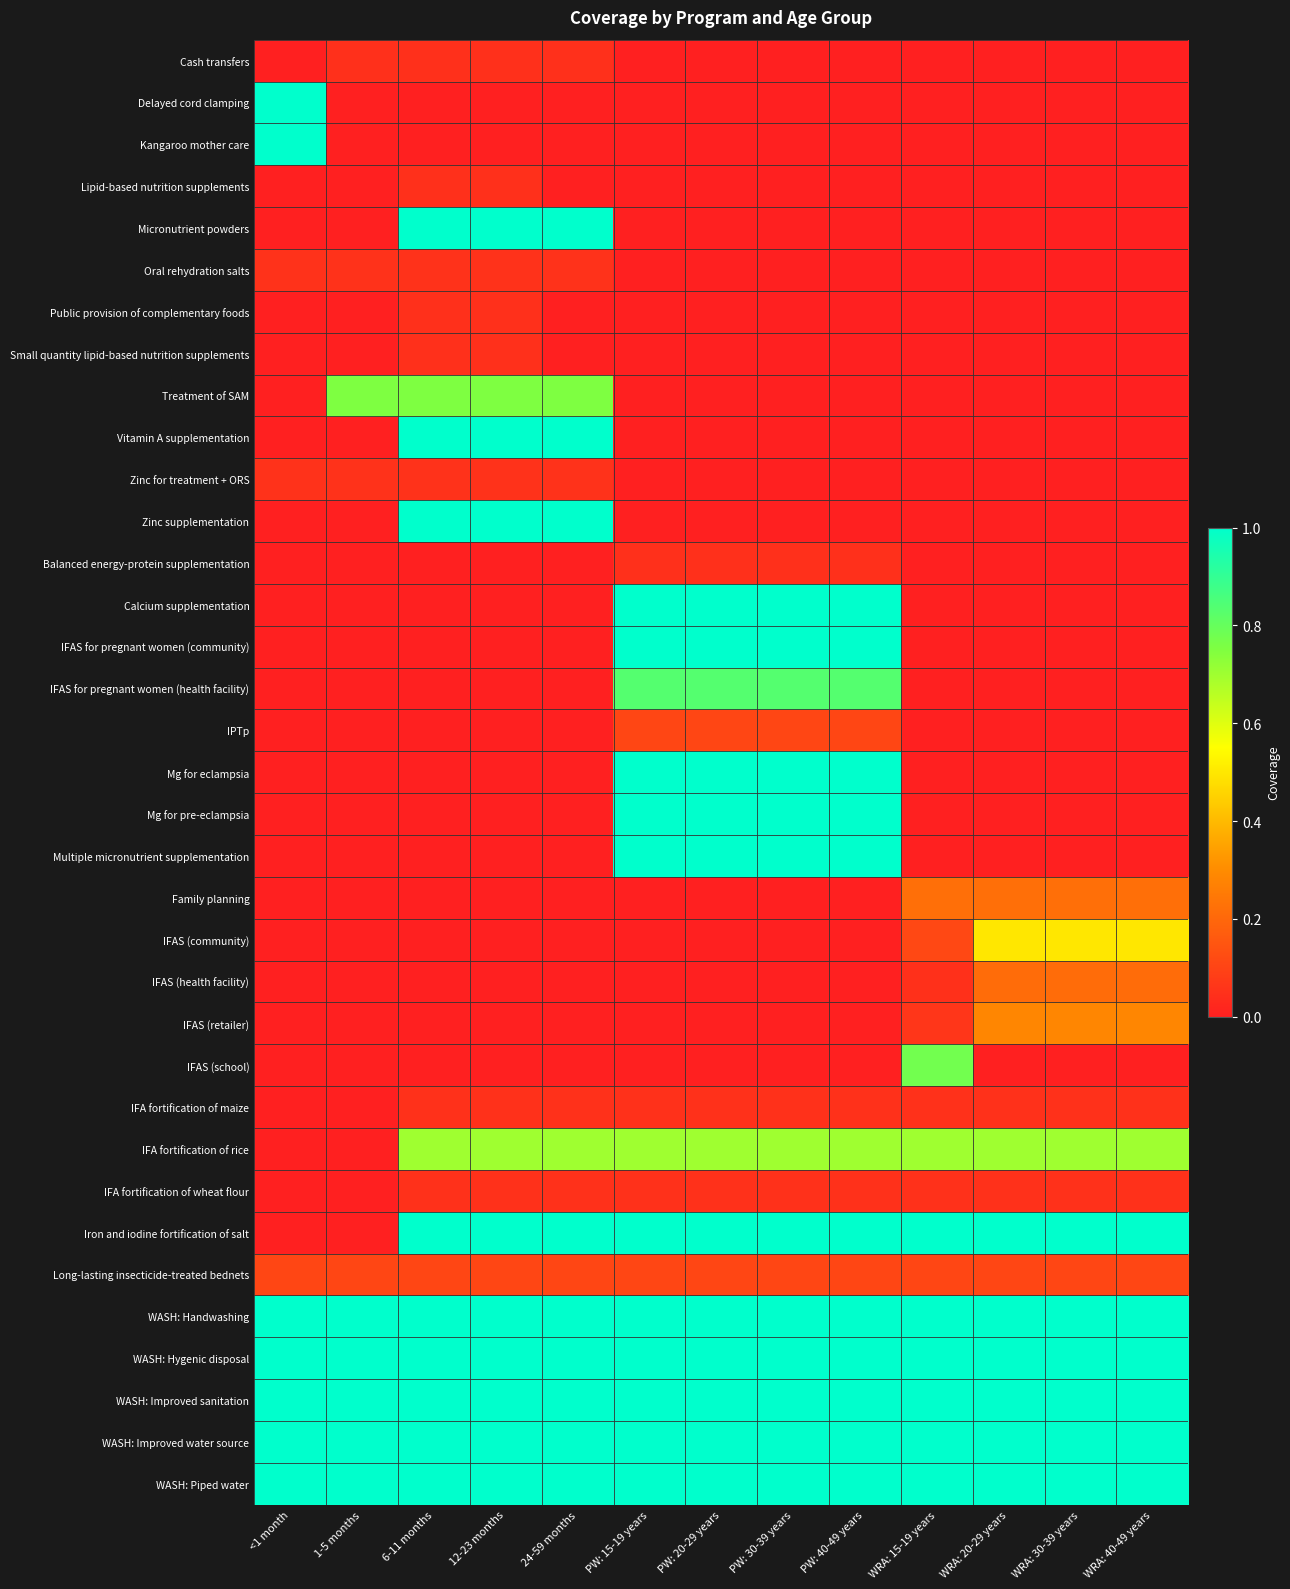

Rank the series by their maximum value, from lowest to highest.

Cash transfers, Lipid-based nutrition supplements, Public provision of complementary foods, Small quantity lipid-based nutrition supplements, Balanced energy-protein supplementation, IFA fortification of maize, IFA fortification of wheat flour, Oral rehydration salts, Zinc for treatment + ORS, IPTp, Long-lasting insecticide-treated bednets, IFAS (health facility), Family planning, IFAS (retailer), IFAS (community), IFA fortification of rice, Treatment of SAM, IFAS (school), IFAS for pregnant women (health facility), Delayed cord clamping, Kangaroo mother care, Micronutrient powders, Vitamin A supplementation, Zinc supplementation, Calcium supplementation, IFAS for pregnant women (community), Mg for eclampsia, Mg for pre-eclampsia, Multiple micronutrient supplementation, Iron and iodine fortification of salt, WASH: Handwashing, WASH: Hygenic disposal, WASH: Improved sanitation, WASH: Improved water source, WASH: Piped water